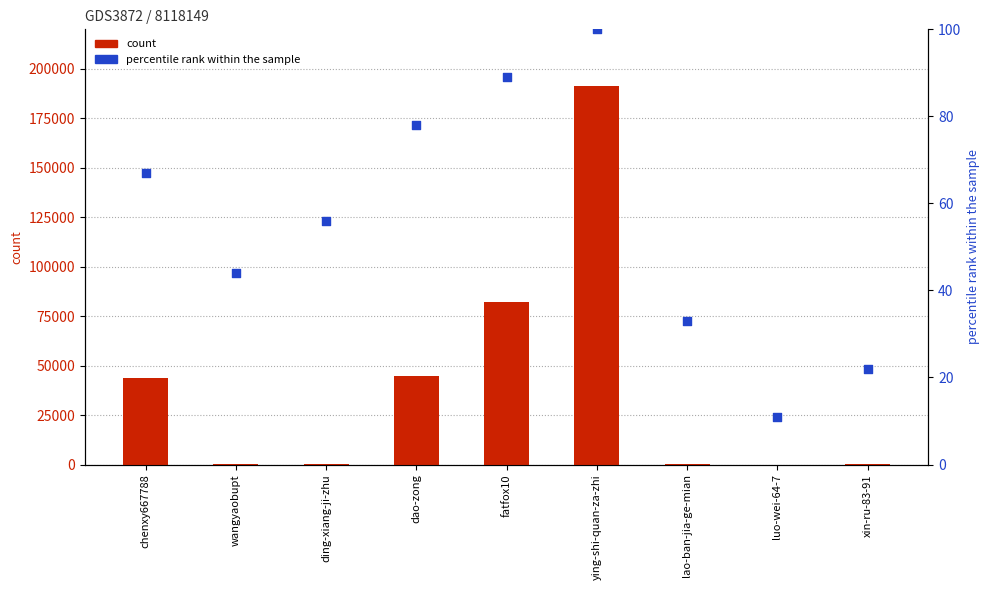

What are all the series names shown in the legend?

count, percentile rank within the sample